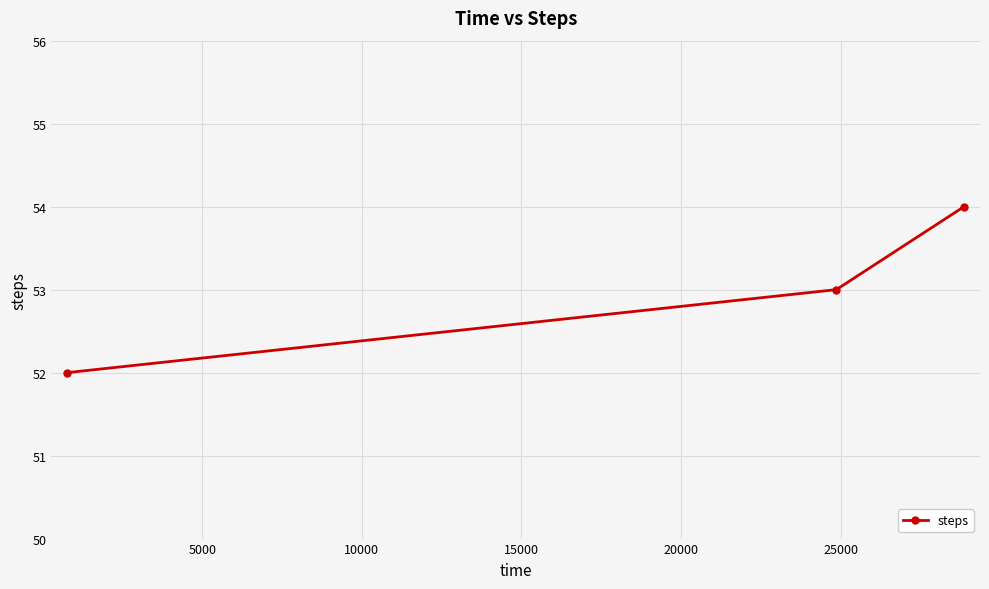

What is the value of the 1st point from the left?

52